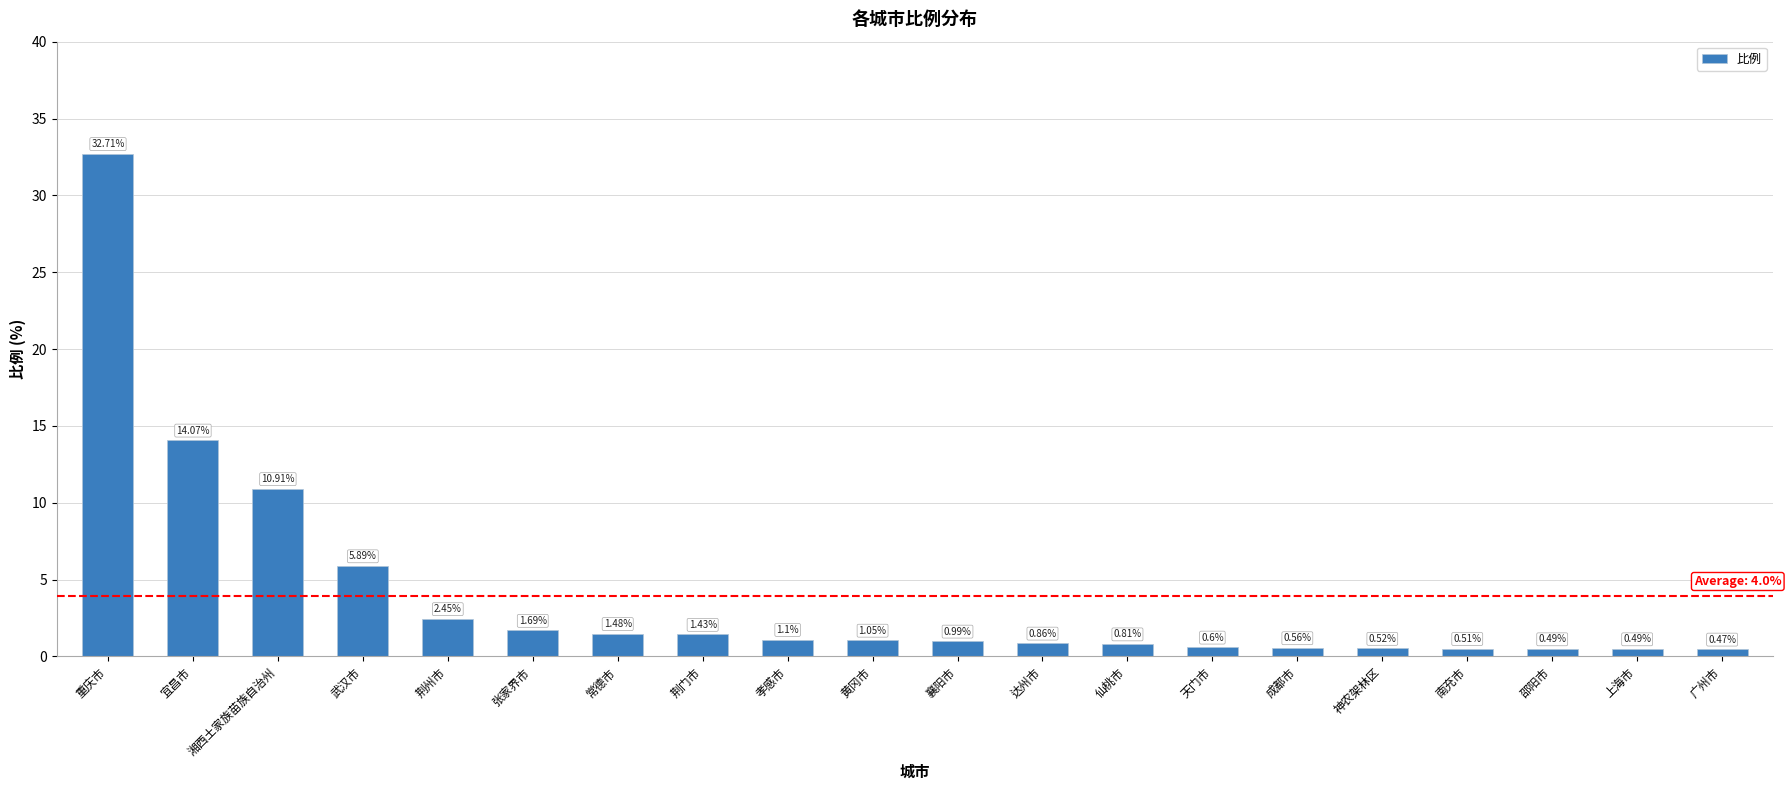

At which label does the data first exceed 1?

重庆市